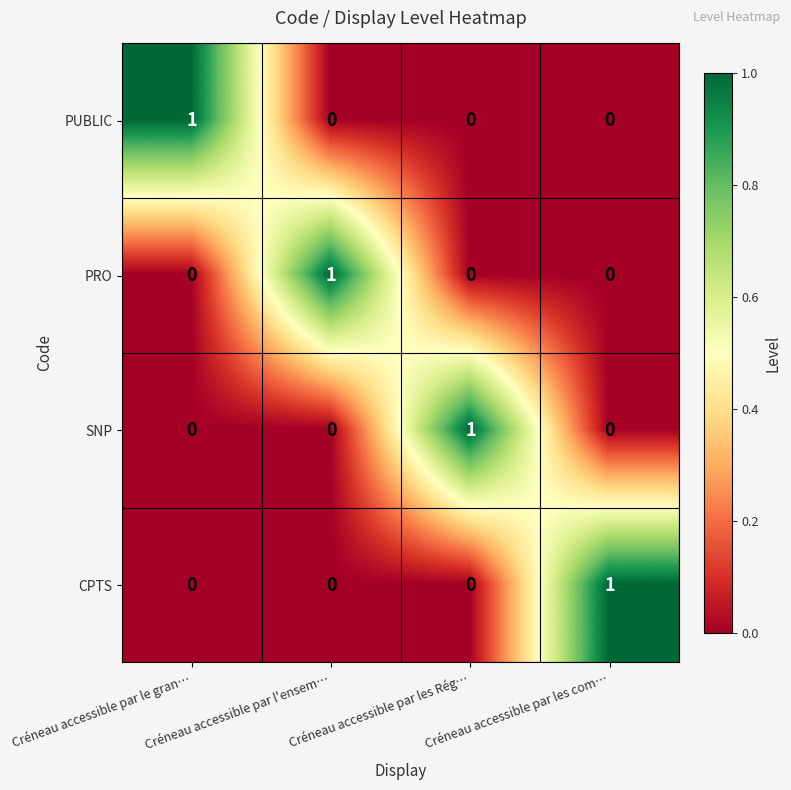

At how many categories does at least one series exceed 0?

4